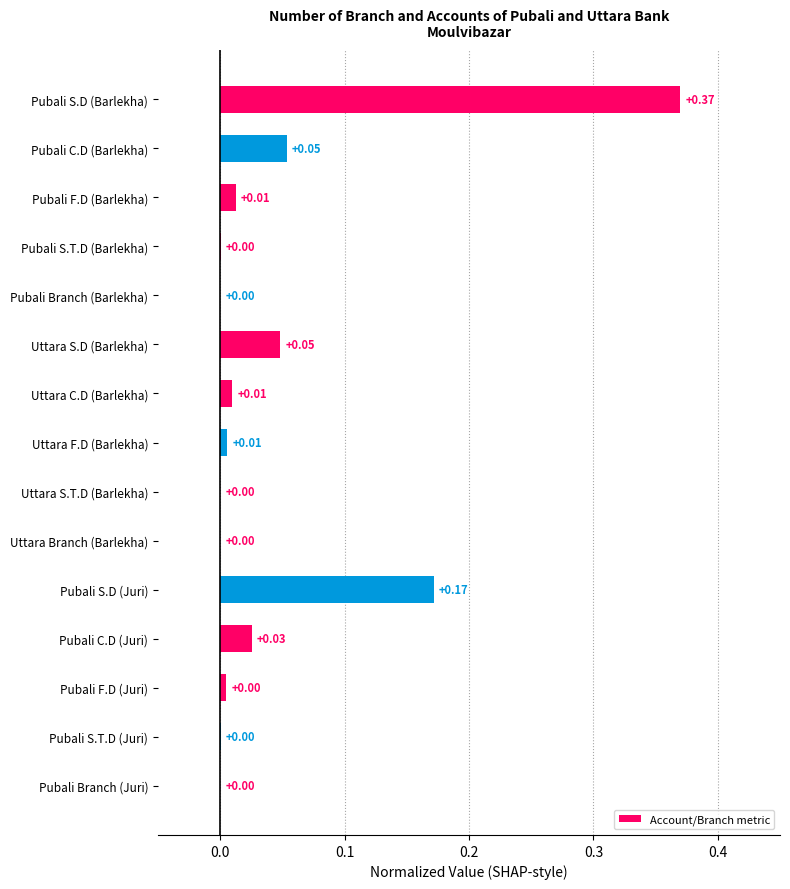

What is the sum of all values?

0.7